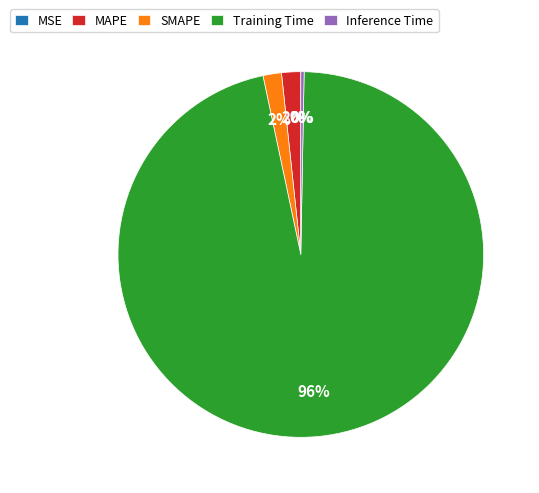

What is the largest slice in the pie chart?

Training Time